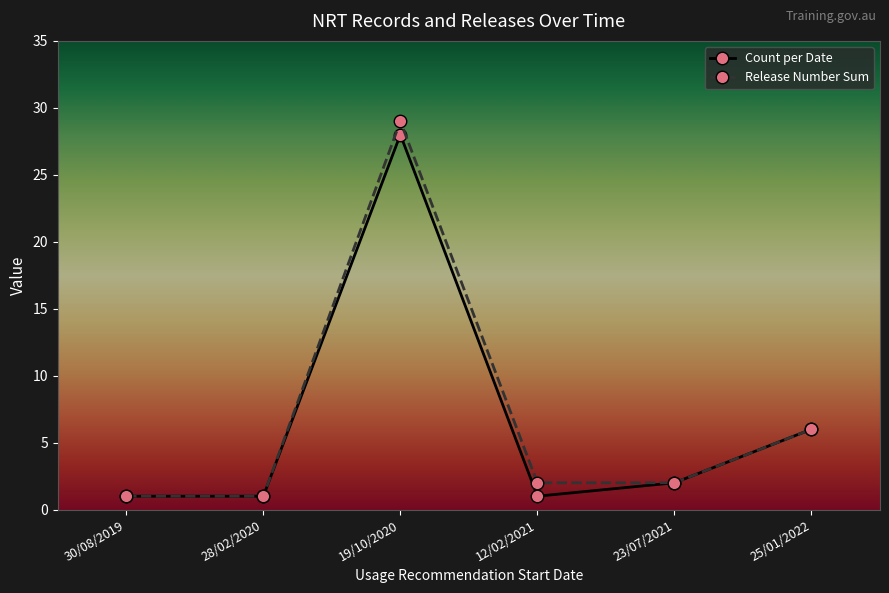

What is the difference between the maximum and second lowest values in the Release Number Sum series?

28